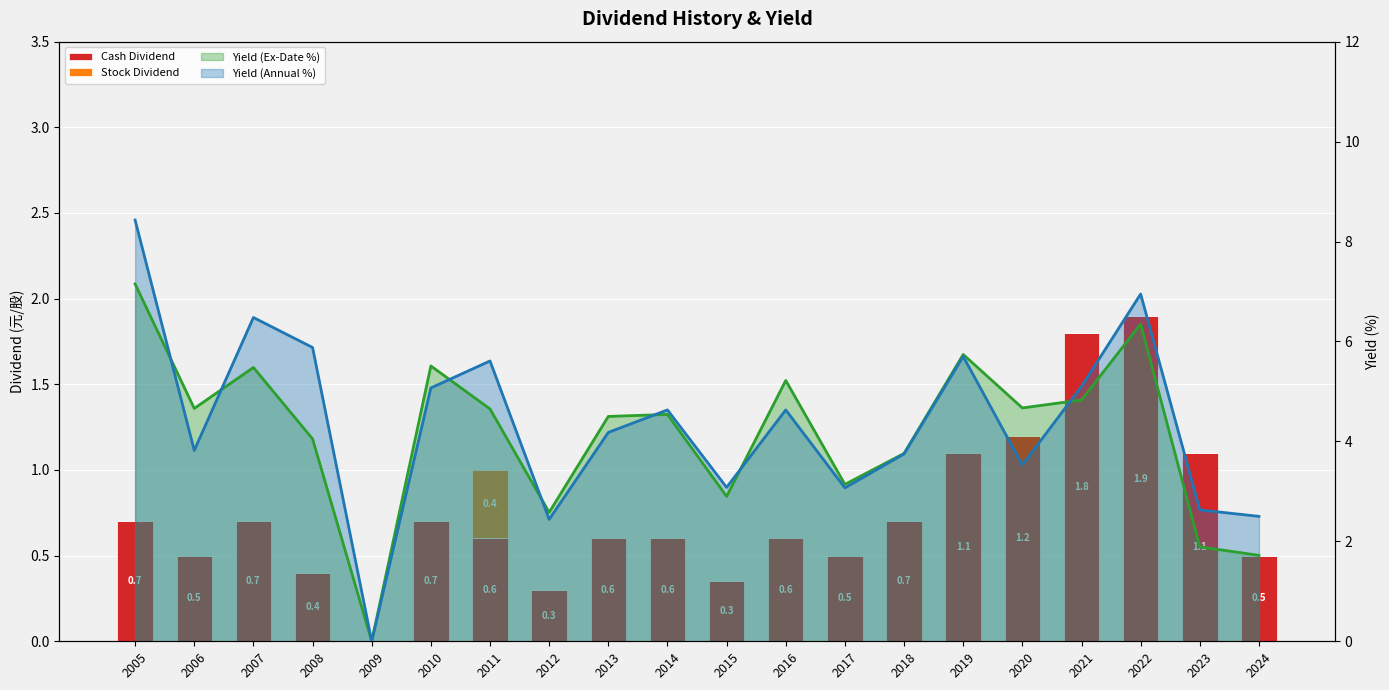

Rank the series at 2018 from lowest to highest value.

Stock Dividend, Cash Dividend